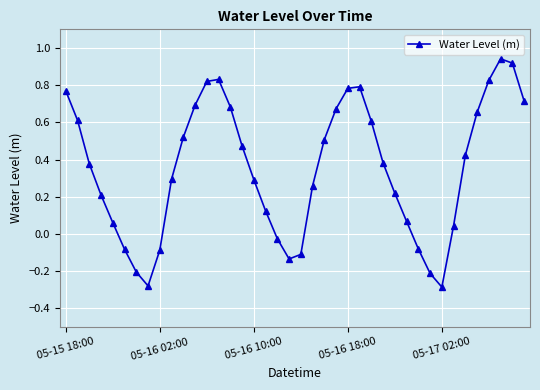

How many interior local peaks (higher than both neighbors) does the data have?

3